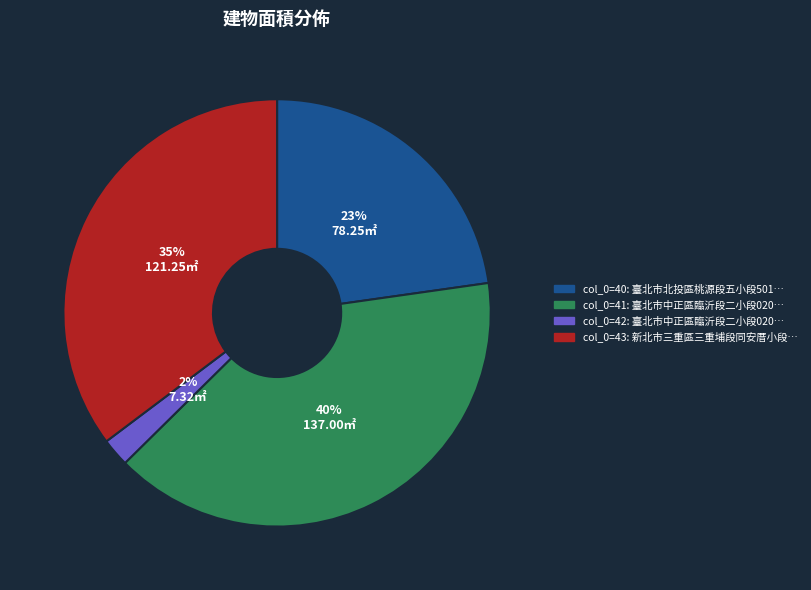

To the nearest percent, what is the difference between the largest and smallest slice percentages?

38%